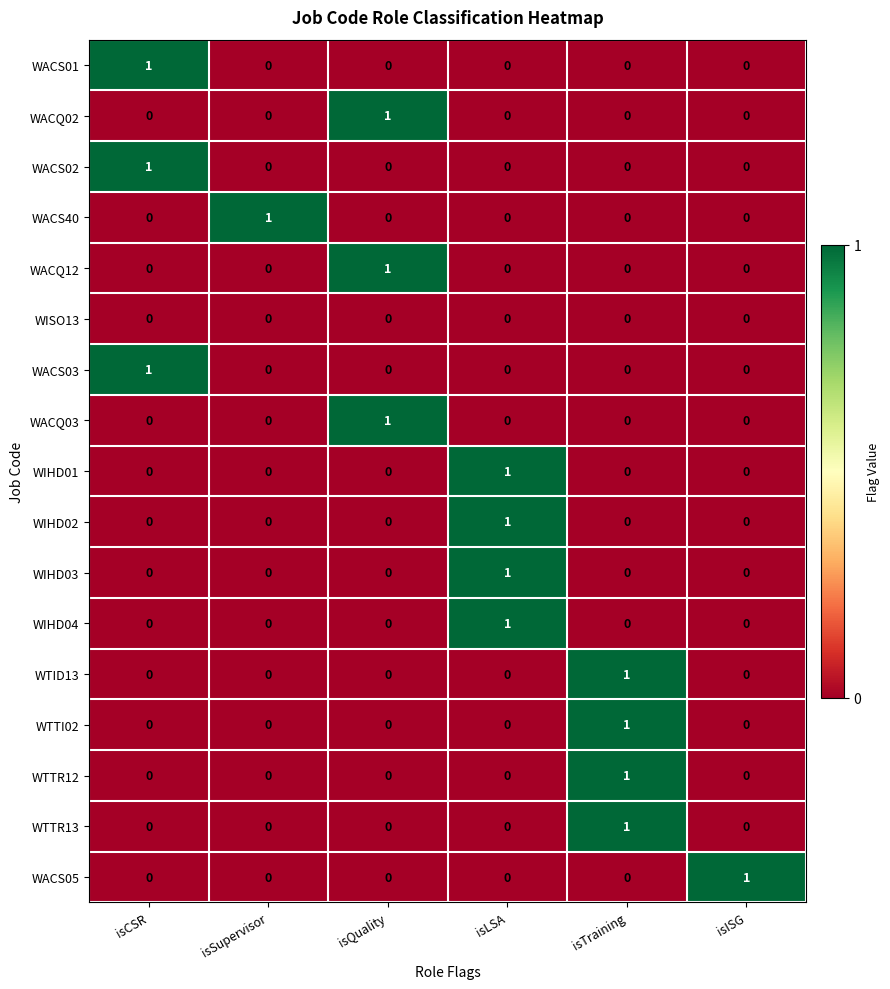

At how many categories does at least one series exceed 0?

6